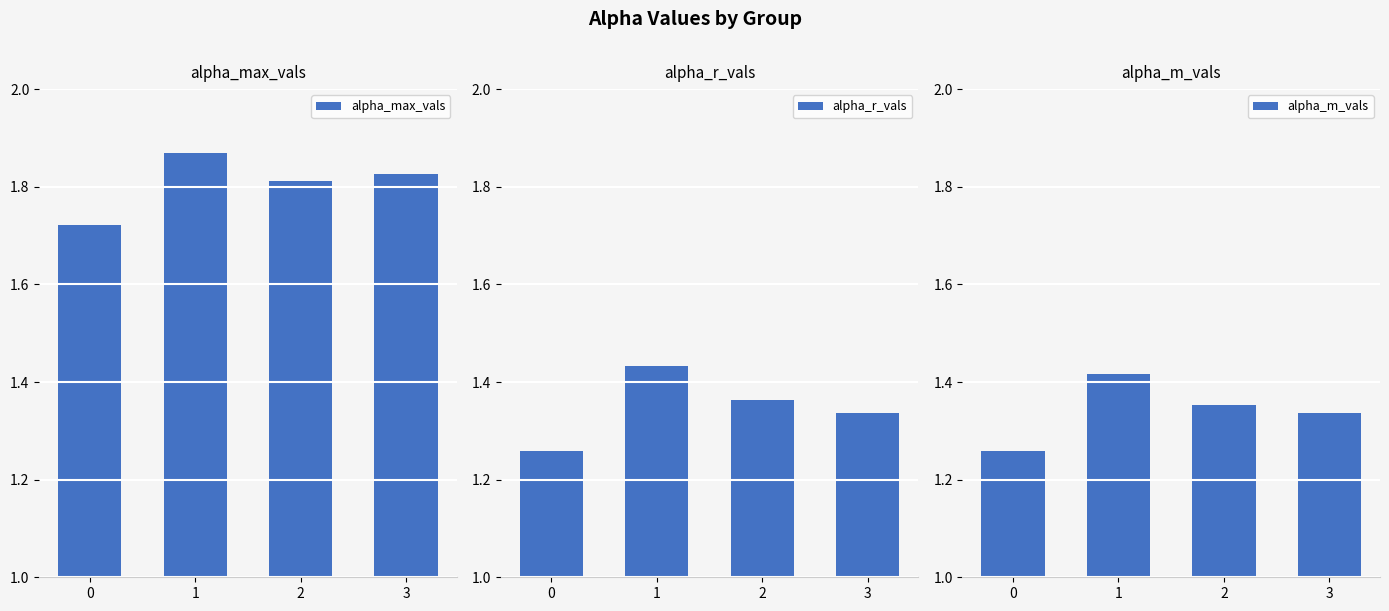

Reading left to right, extract all data points from this chart.

alpha_max_vals: 1.7	1.9	1.8	1.8
alpha_r_vals: 1.3	1.4	1.4	1.3
alpha_m_vals: 1.3	1.4	1.4	1.3